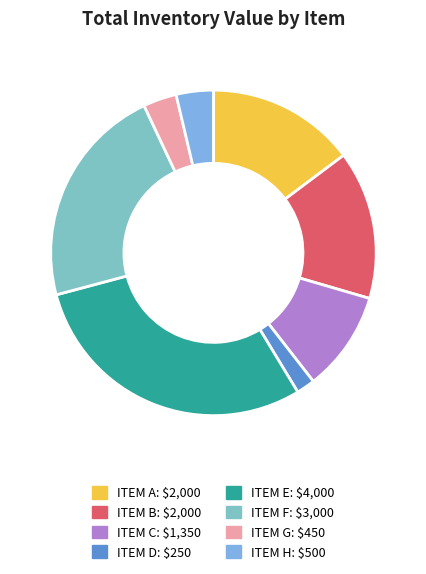

Is the sum of ITEM D and ITEM E greater than half?

No